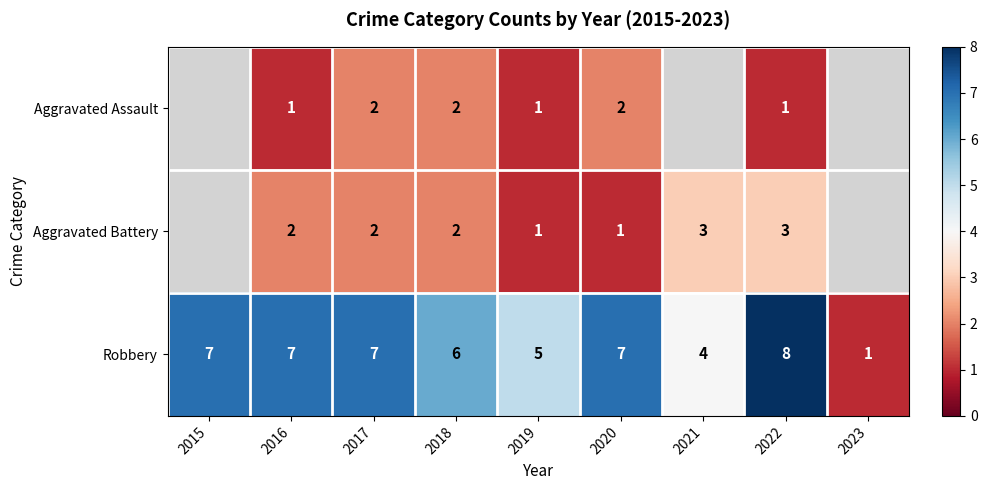

Between 2018 and 2016, which is larger?

2018